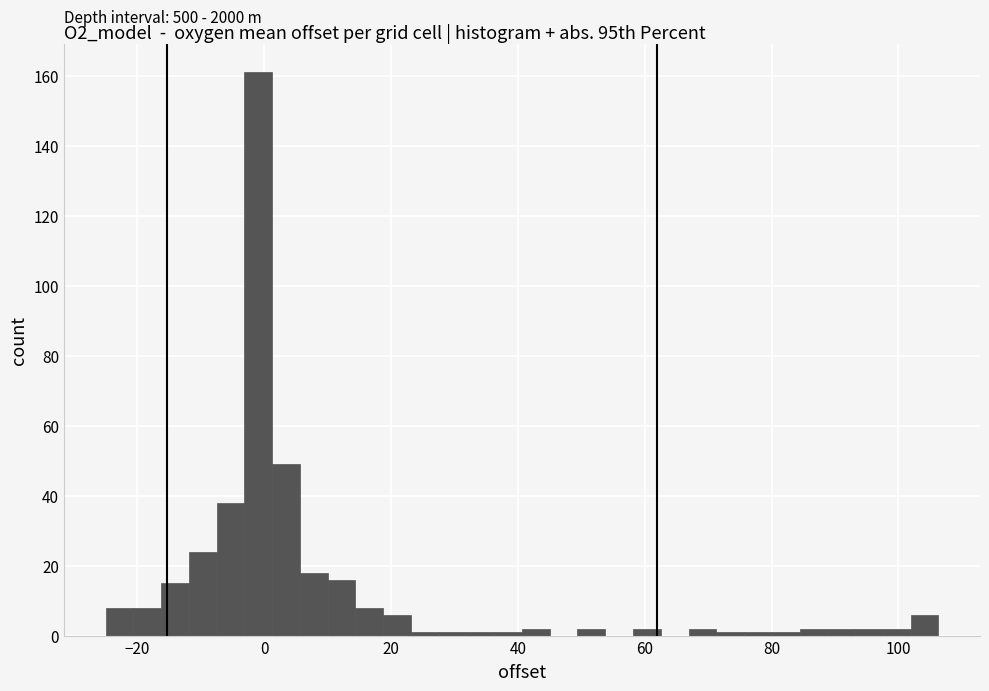

Around what value on the x-axis is the tallest bar? Give the approximate position of its centre, as read against the axis.

0